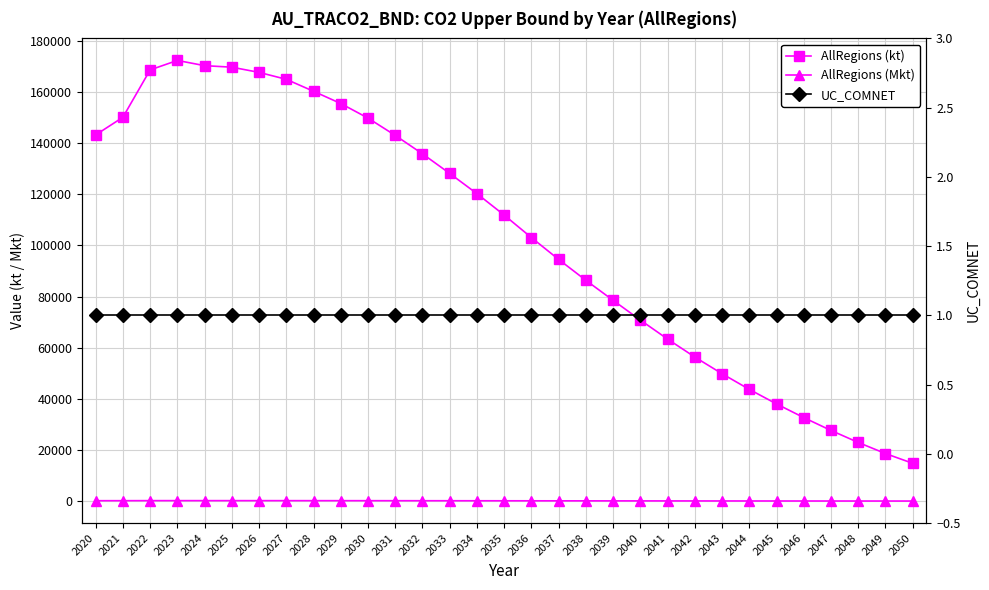

True or false: AllRegions (kt) has a value of 202794.8 at 2033.

False